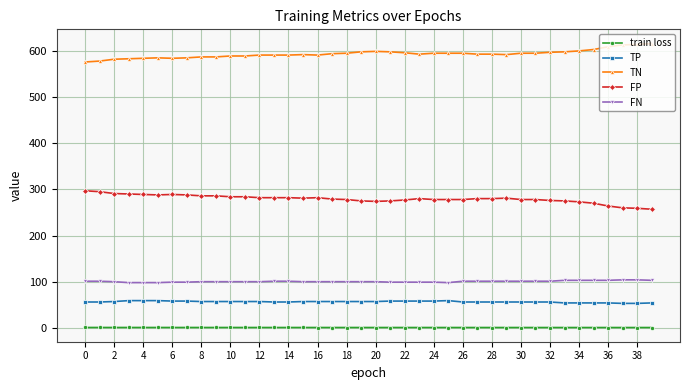

What are all the series names shown in the legend?

train loss, TP, TN, FP, FN